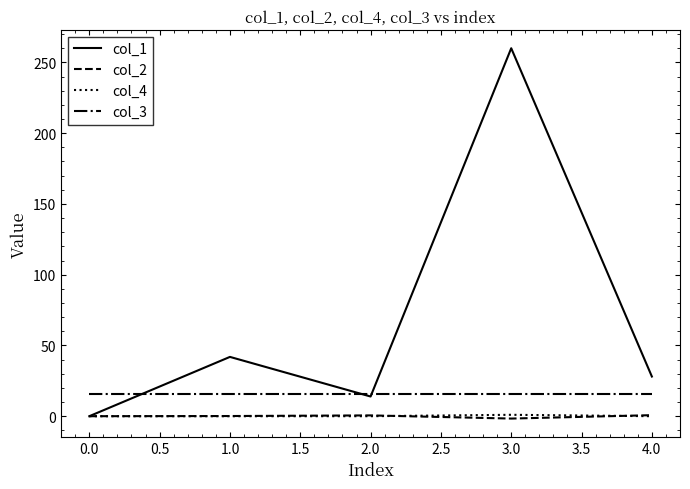

What are all the series names shown in the legend?

col_1, col_2, col_4, col_3